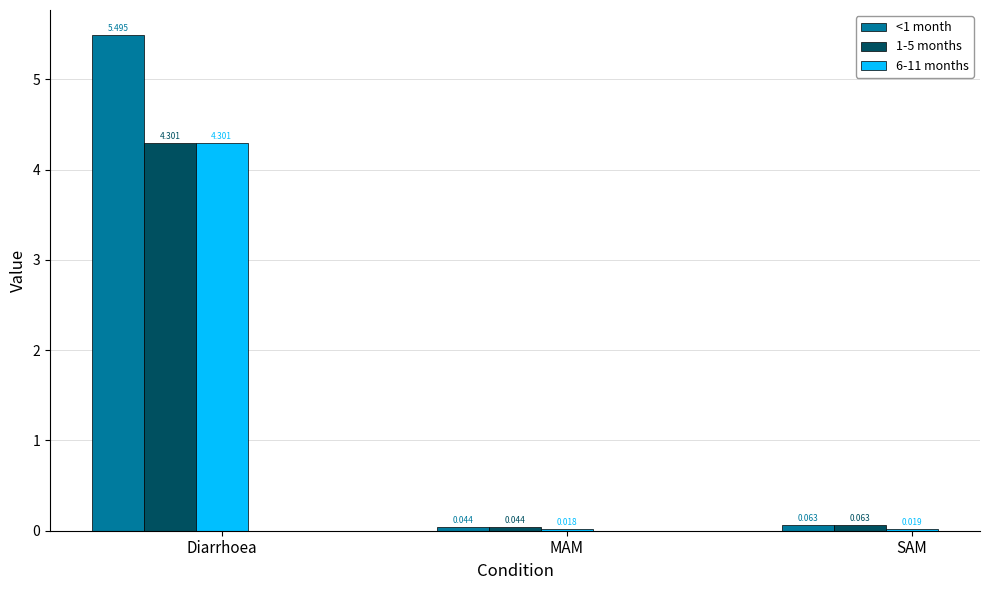

Is it true that 1-5 months equals 7.1 at Diarrhoea?

False